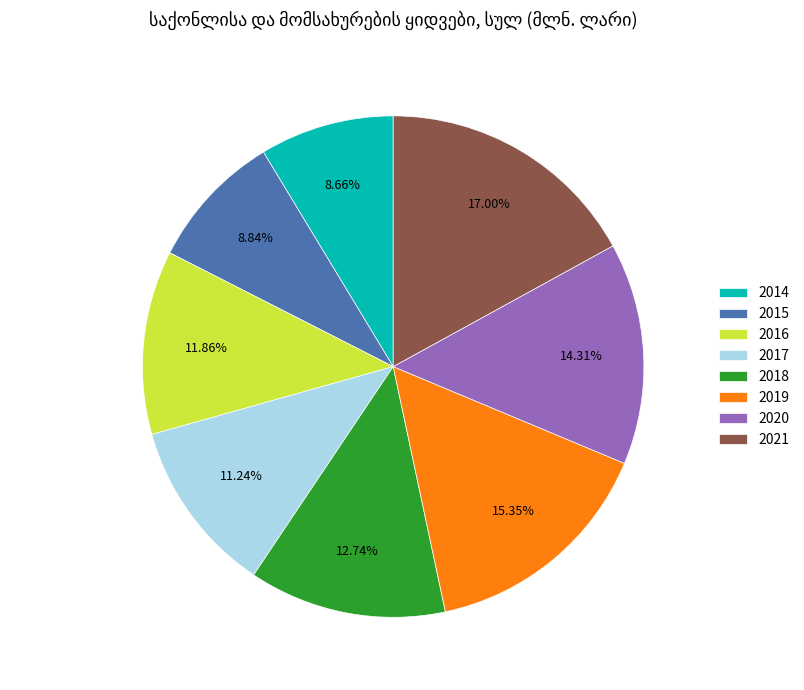

Approximately how many times larger is the value at 2016 compared to 2019?

0.8